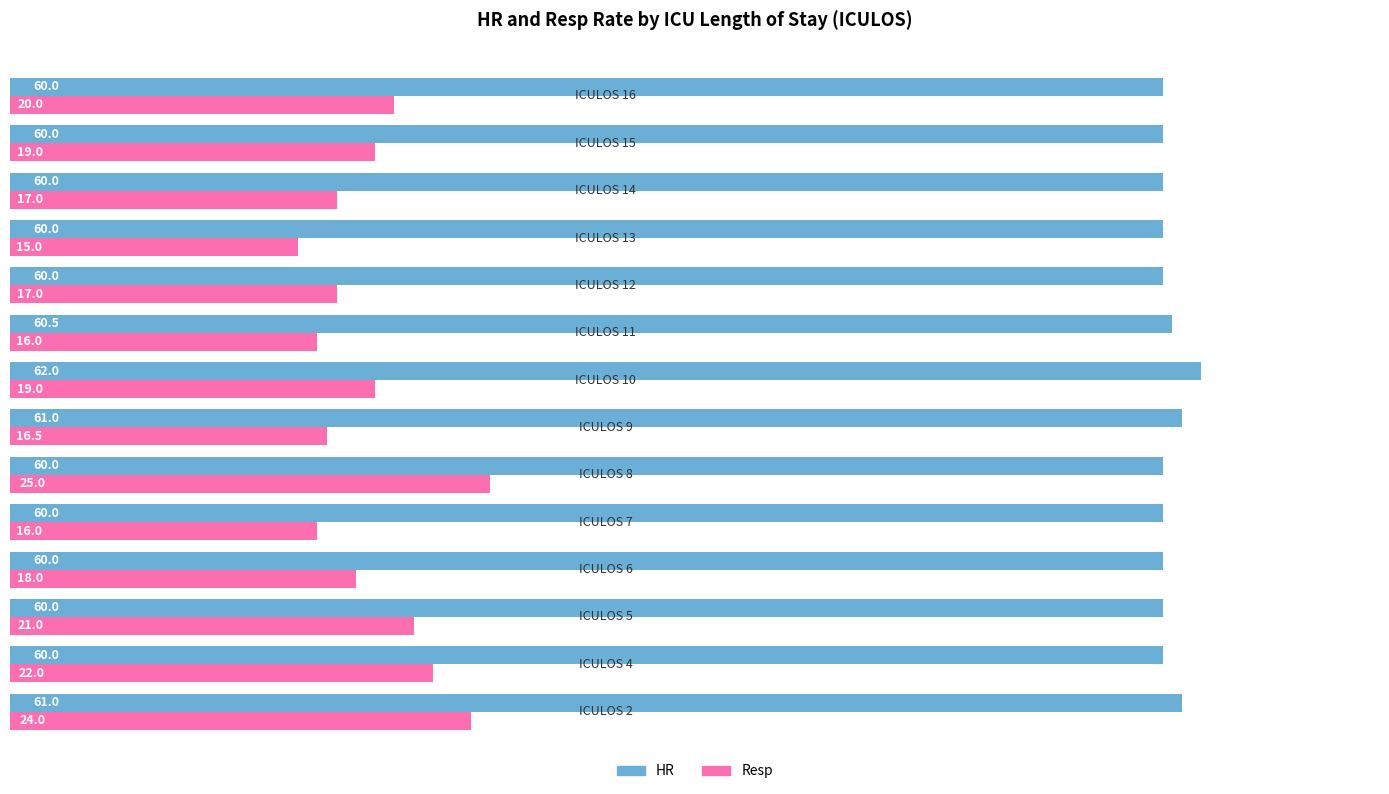

What is the smallest value displayed?

15.0